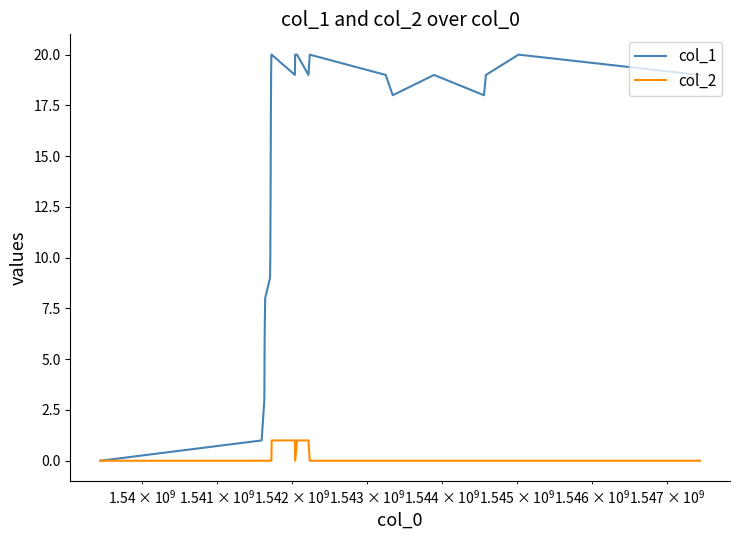

Which series has the widest spread of values?

col_1